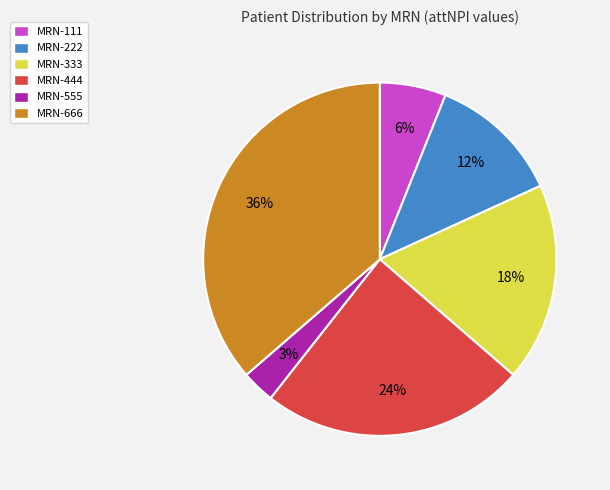

How many segments does this pie chart have?

6